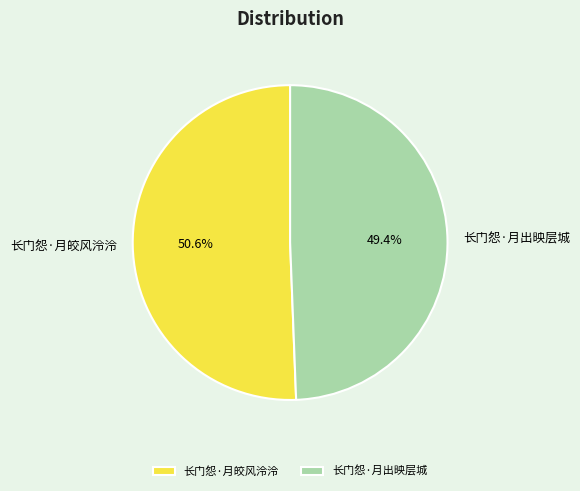

Between 长门怨·月皎风泠泠 and 长门怨·月出映层城, which is larger?

长门怨·月皎风泠泠